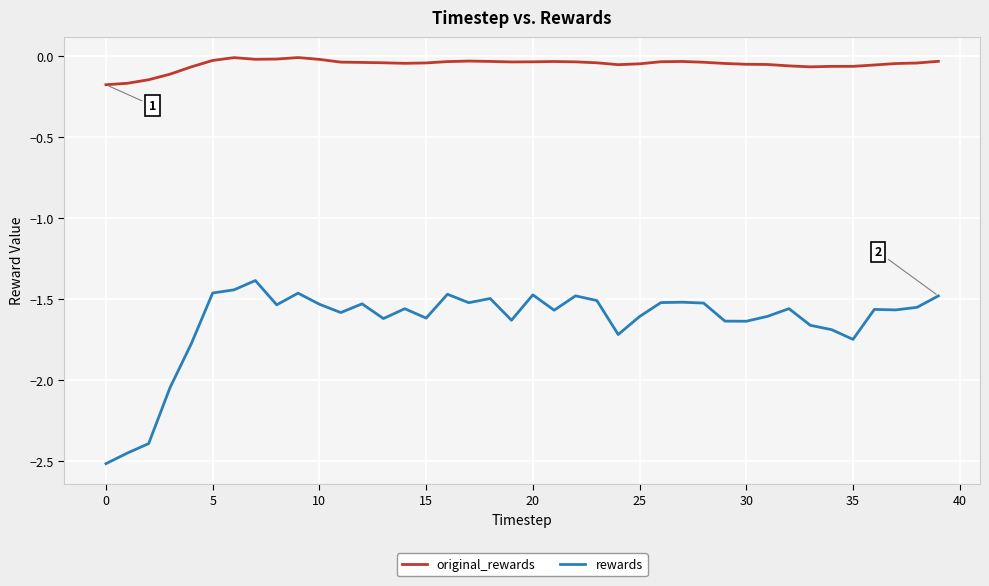

What is the minimum value shown in the chart?

-2.5